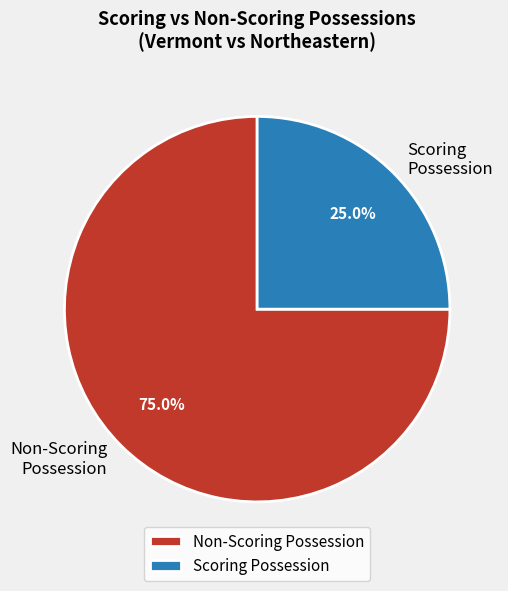

Rank the categories by value from highest to lowest.

Non-Scoring Possession, Scoring Possession